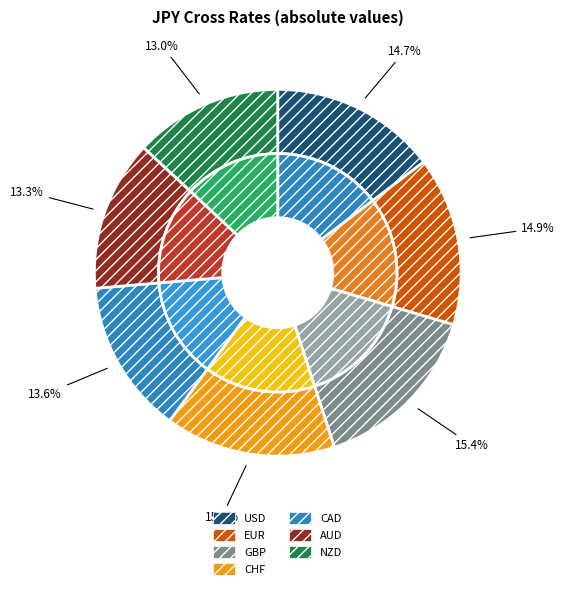

What is the total percentage of NZD and CHF?

28.1%